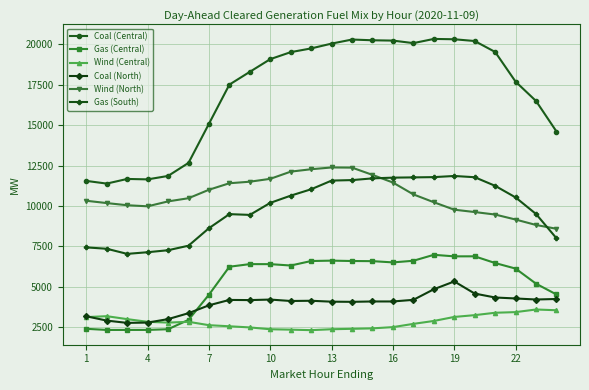

Is this an area chart (filled region under the line)?

No